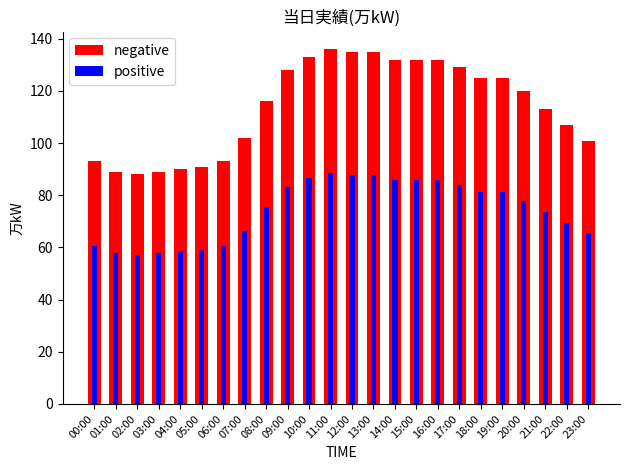

How many bars are there in total?

48